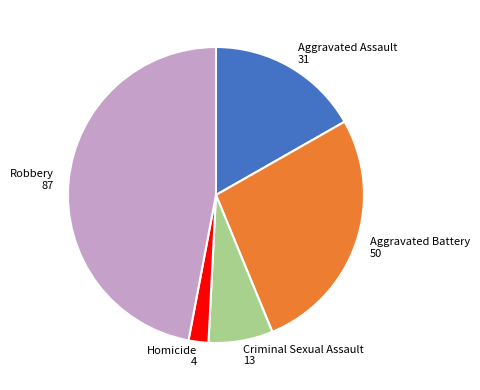

How many segments does this pie chart have?

5